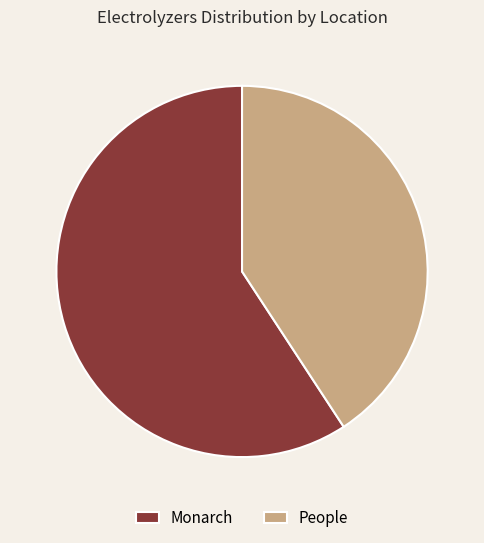

True or false: People accounts for 49% of the total.

False